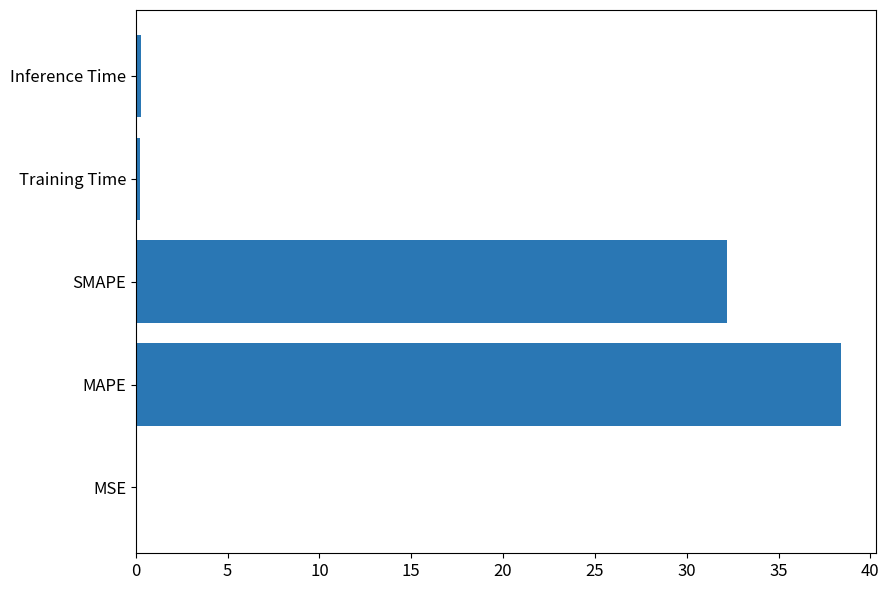

Which has a higher value, MSE or MAPE?

MAPE